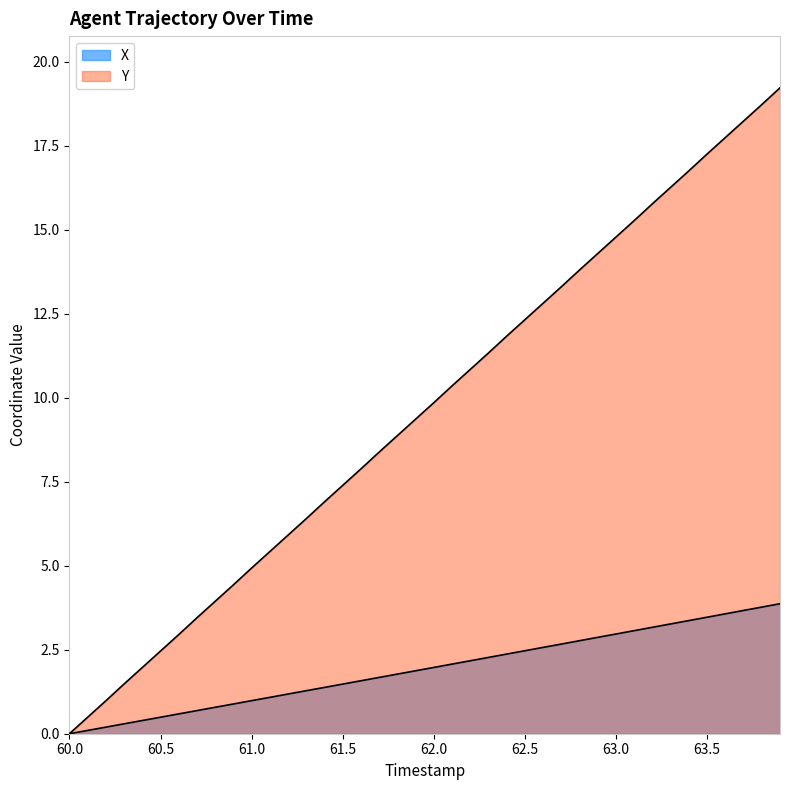

How many data points in Y are above 9?

21